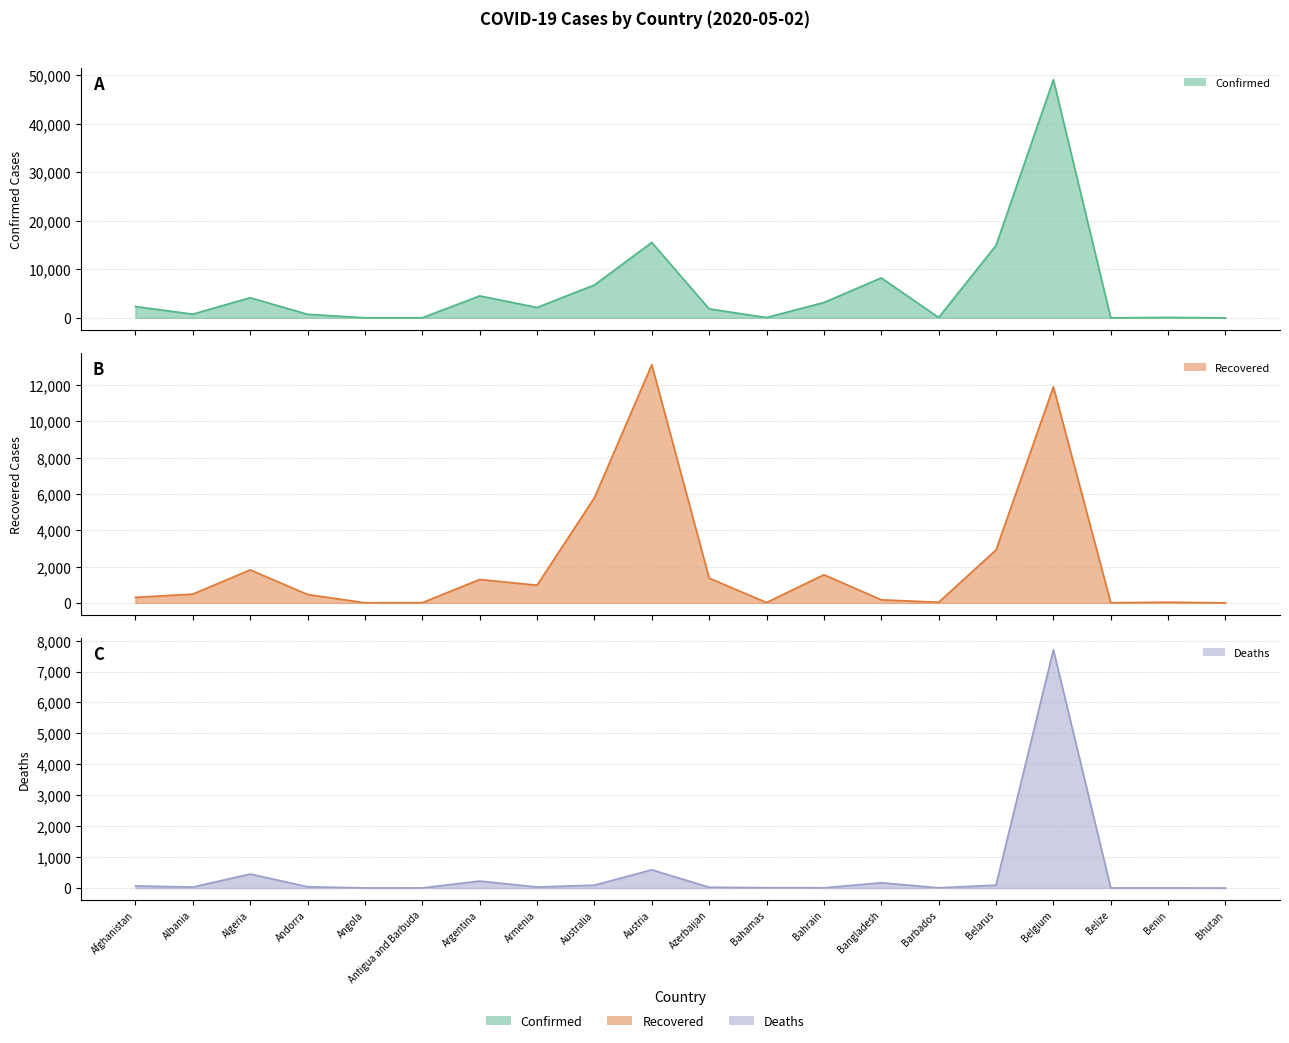

How many lines are shown in the chart?

3